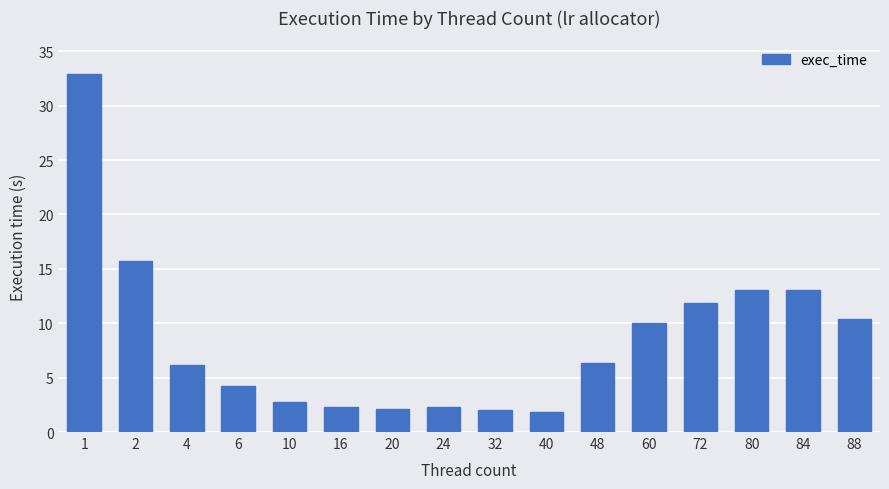

Which label corresponds to the largest value in the chart?

1